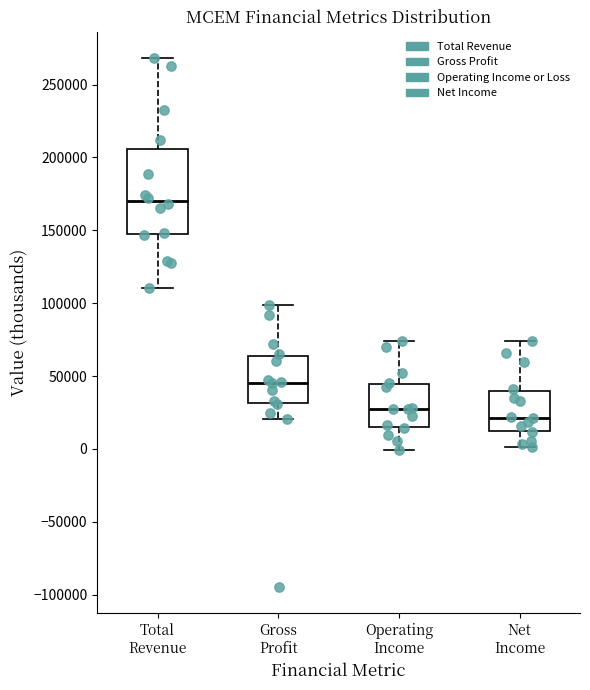

Where does the upper whisker of the box for Net Income end on the y-axis? The values are not printed on the chart, so give them approximately, as read against the axis.

75000